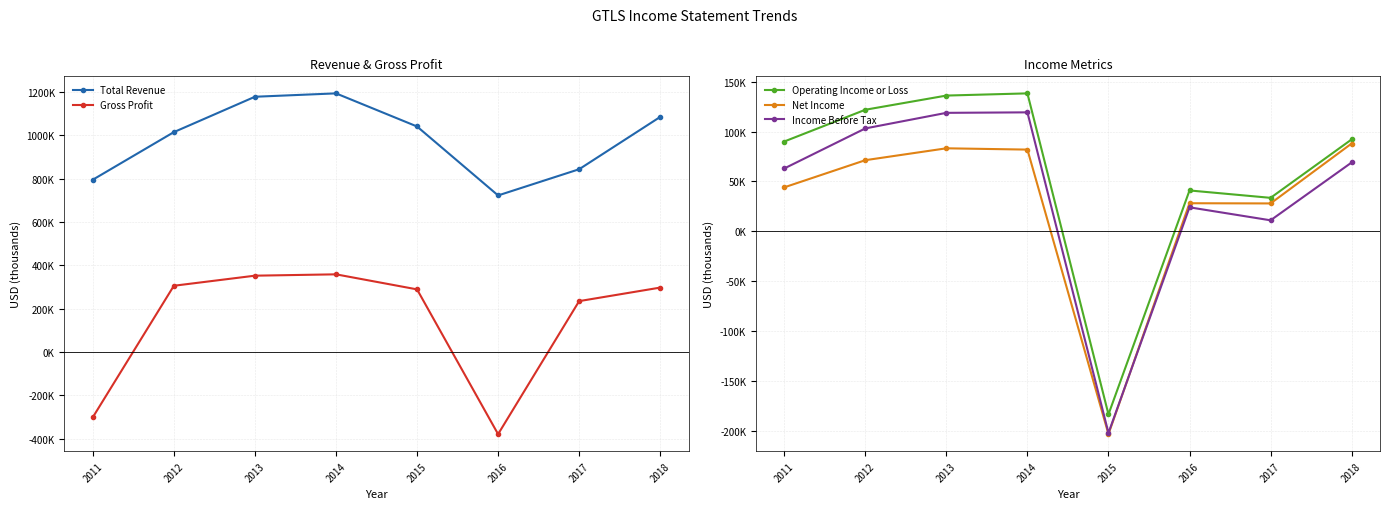

Rank the categories by Operating Income or Loss value from lowest to highest.

2015, 2017, 2016, 2011, 2018, 2012, 2013, 2014